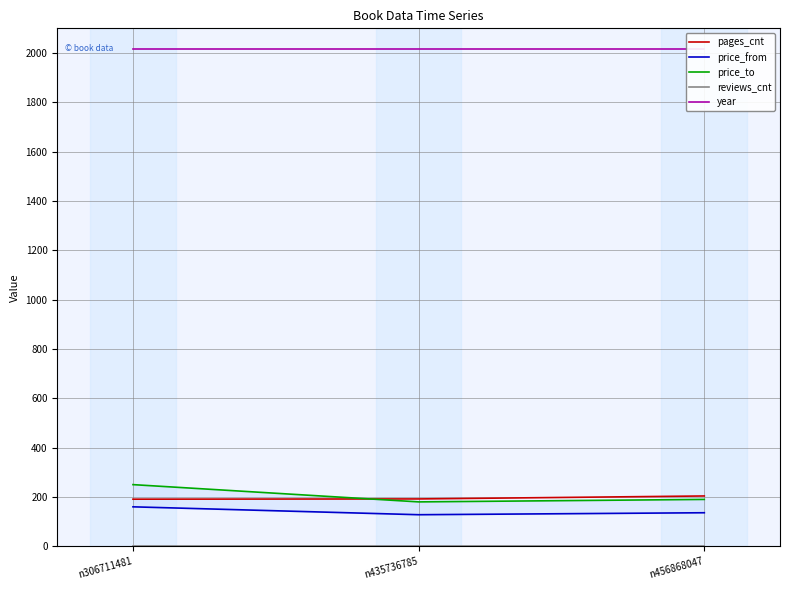

What is the spread (max minus min) of values at n435736785?

2016